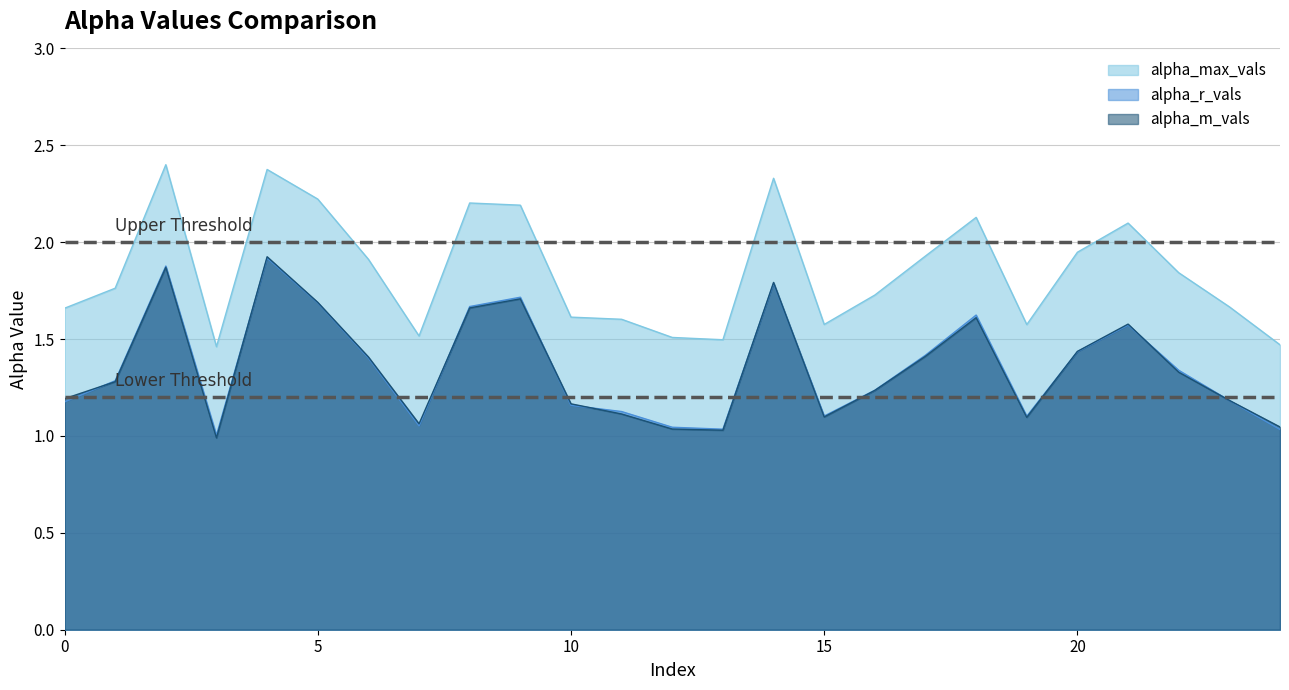

The value of alpha_max_vals at 4 is 1.5. True or false?

False